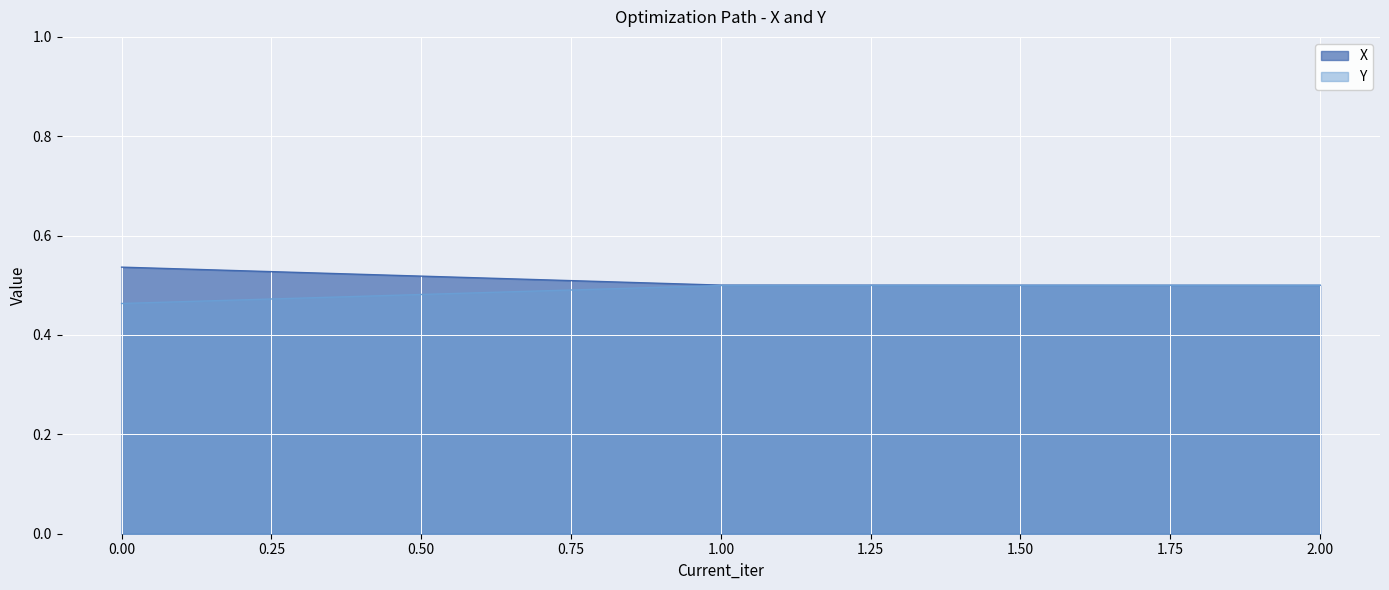

What is the sum of the Y values at 2.00 and 1.00?

1.0